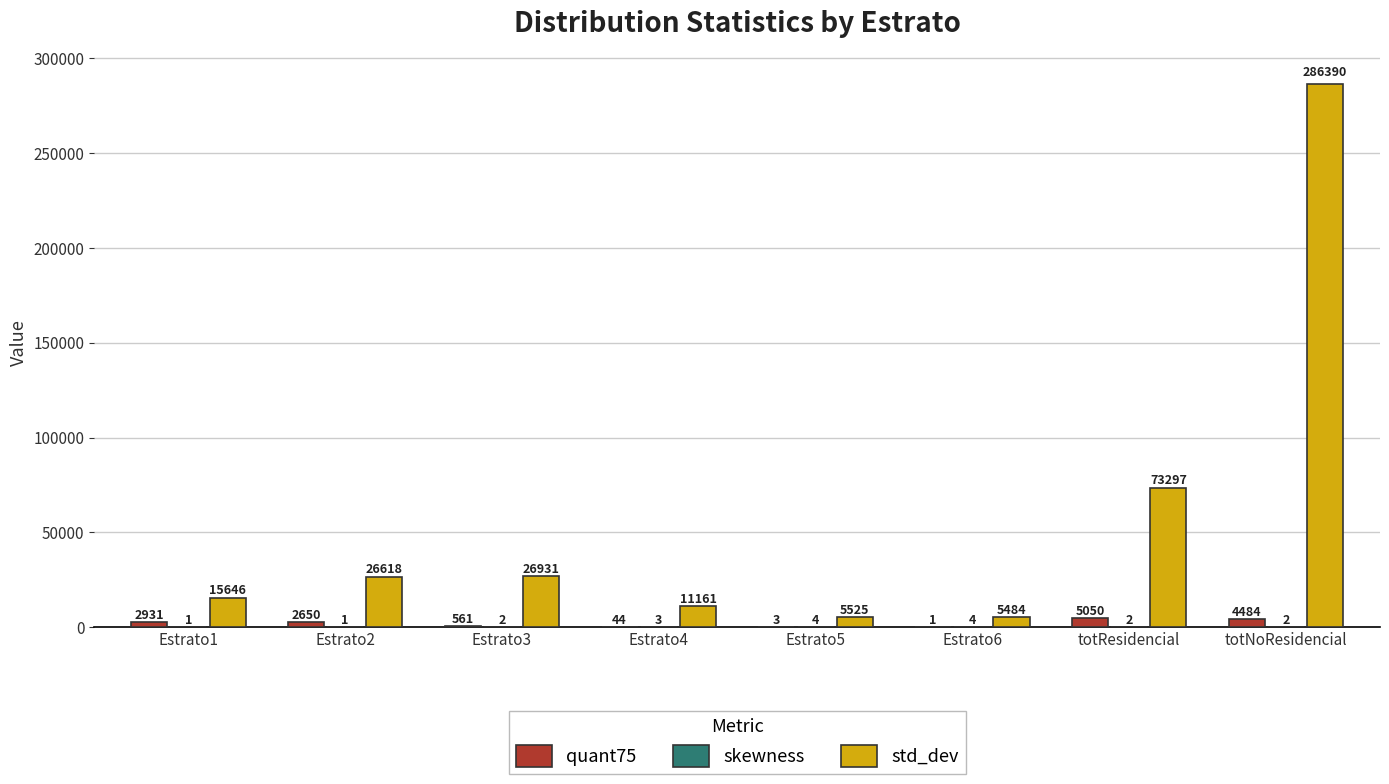

What is the maximum value shown in the chart?

286390.3